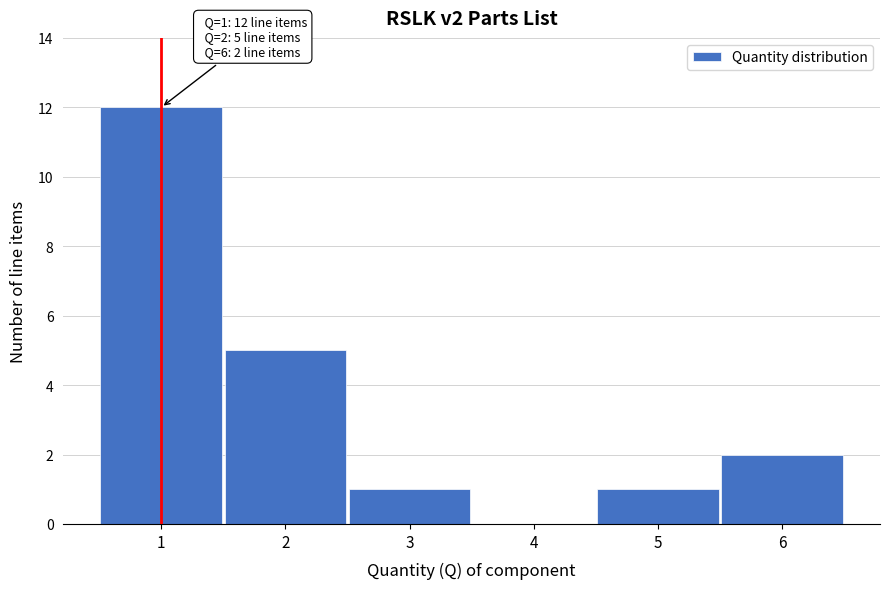

Reading right to left, what are all the values shown in this chart?

6=2	5=1	4=0	3=1	2=5	1=12